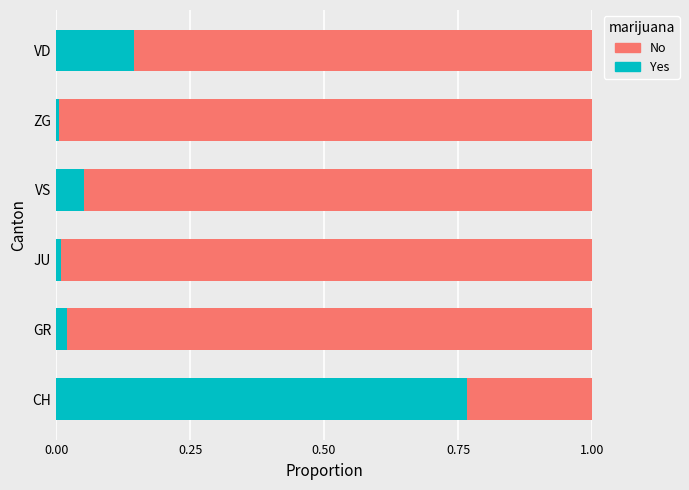

Is it true that Yes equals 0.4 at CH?

False